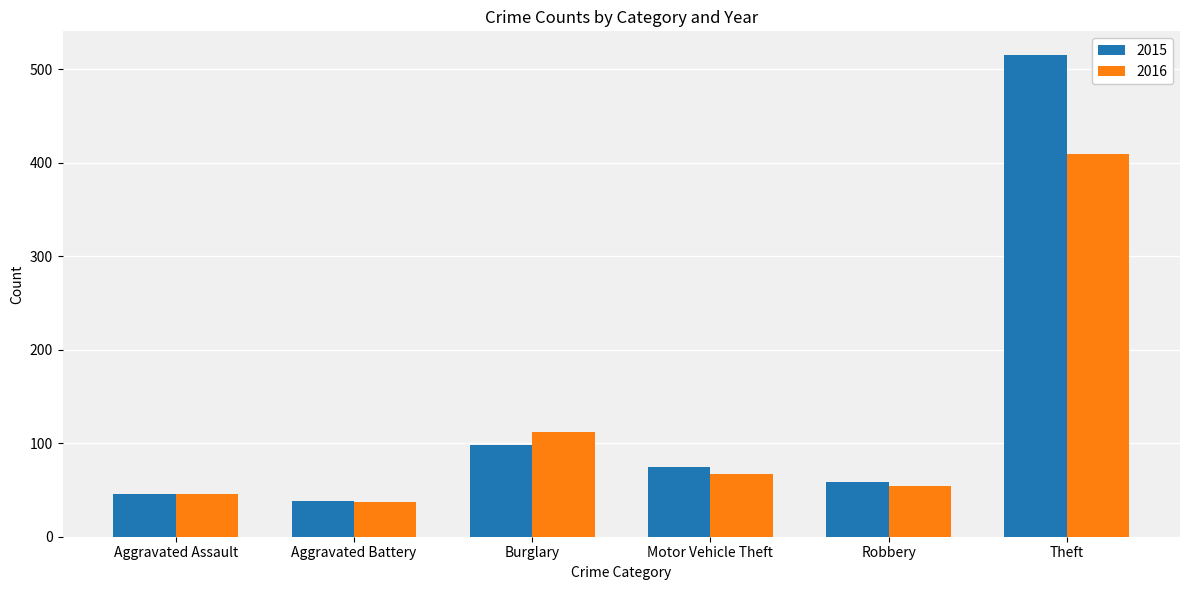

How many values in the 2016 series are below 67?

3